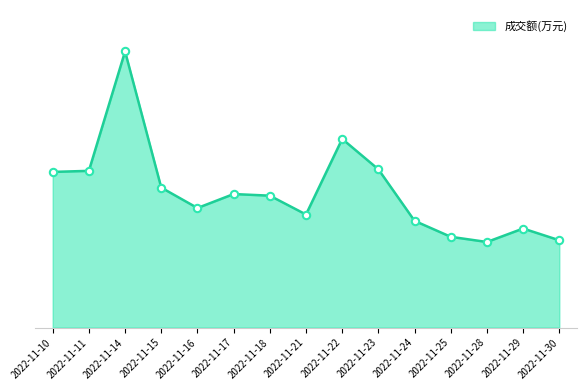

What is the change in value from 2022-11-16 to 2022-11-23?

+1287